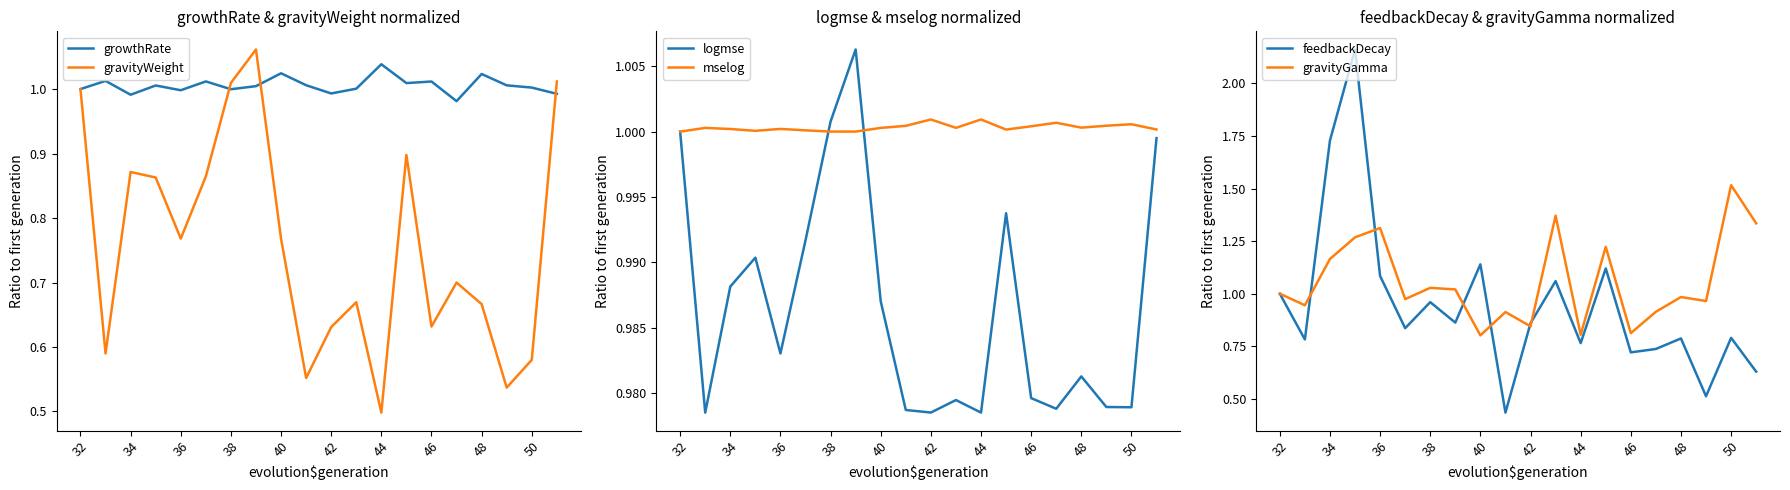

Reading right to left, what are all the values shown in this chart?

growthRate: 1.0	1.0	1.0	1.0	1.0	1.0	1.0	1.0	1.0	1.0	1.0	1.0	1.0	1.0	1.0	1.0	1.0	1.0	1.0	1.0
gravityWeight: 1.0	0.6	0.5	0.7	0.7	0.6	0.9	0.5	0.7	0.6	0.6	0.8	1.1	1.0	0.9	0.8	0.9	0.9	0.6	1.0
logmse: 1.0	1.0	1.0	1.0	1.0	1.0	1.0	1.0	1.0	1.0	1.0	1.0	1.0	1.0	1.0	1.0	1.0	1.0	1.0	1.0
mselog: 1.0	1.0	1.0	1.0	1.0	1.0	1.0	1.0	1.0	1.0	1.0	1.0	1.0	1.0	1.0	1.0	1.0	1.0	1.0	1.0
feedbackDecay: 0.6	0.8	0.5	0.8	0.7	0.7	1.1	0.8	1.1	0.9	0.4	1.1	0.9	1.0	0.8	1.1	2.2	1.7	0.8	1.0
gravityGamma: 1.3	1.5	1.0	1.0	0.9	0.8	1.2	0.8	1.4	0.8	0.9	0.8	1.0	1.0	1.0	1.3	1.3	1.2	0.9	1.0